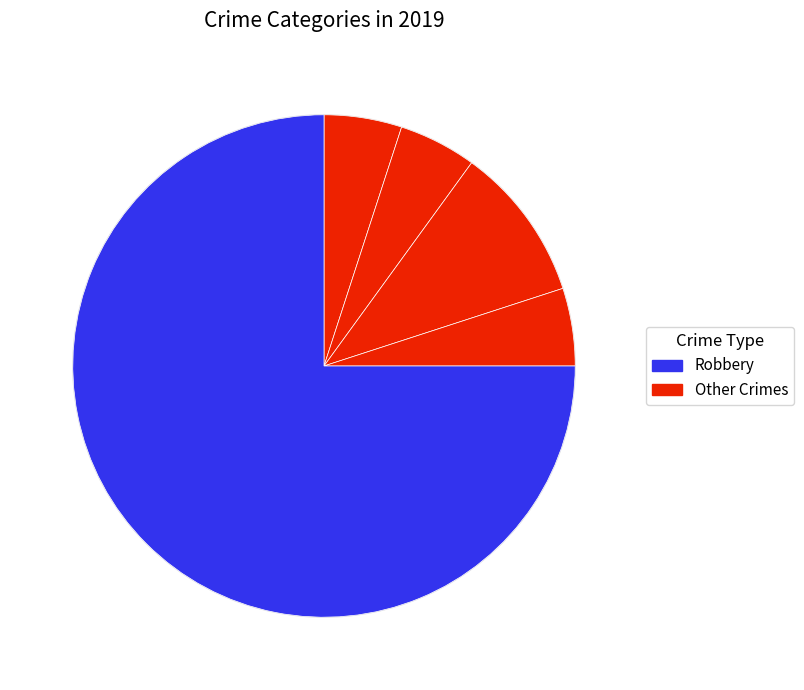

How many segments does this pie chart have?

5